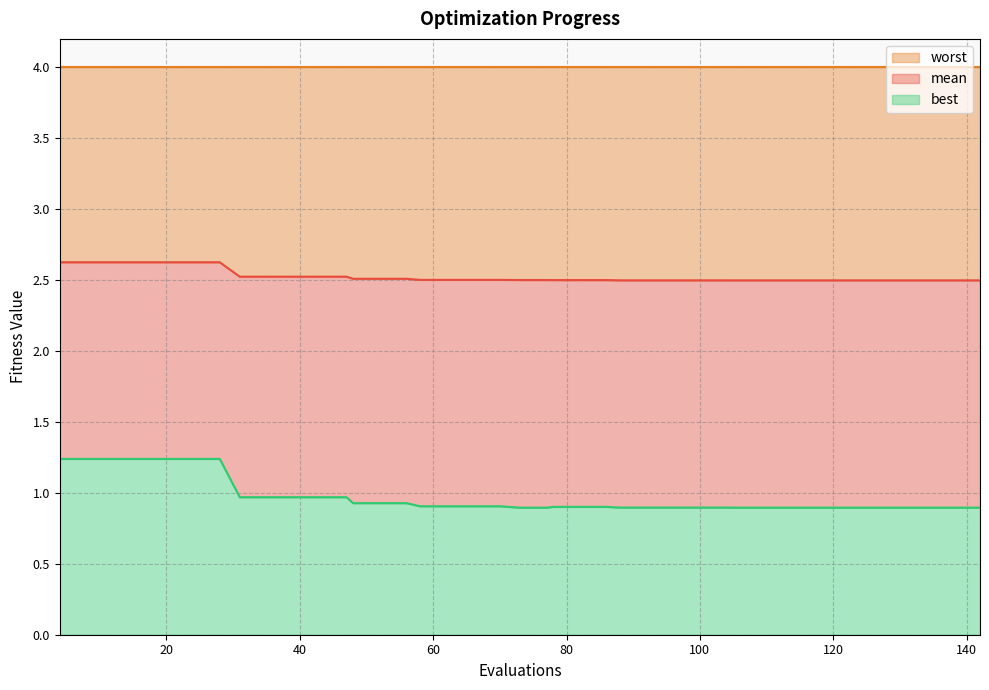

The mean series shows 3.5 at 47. True or false?

False